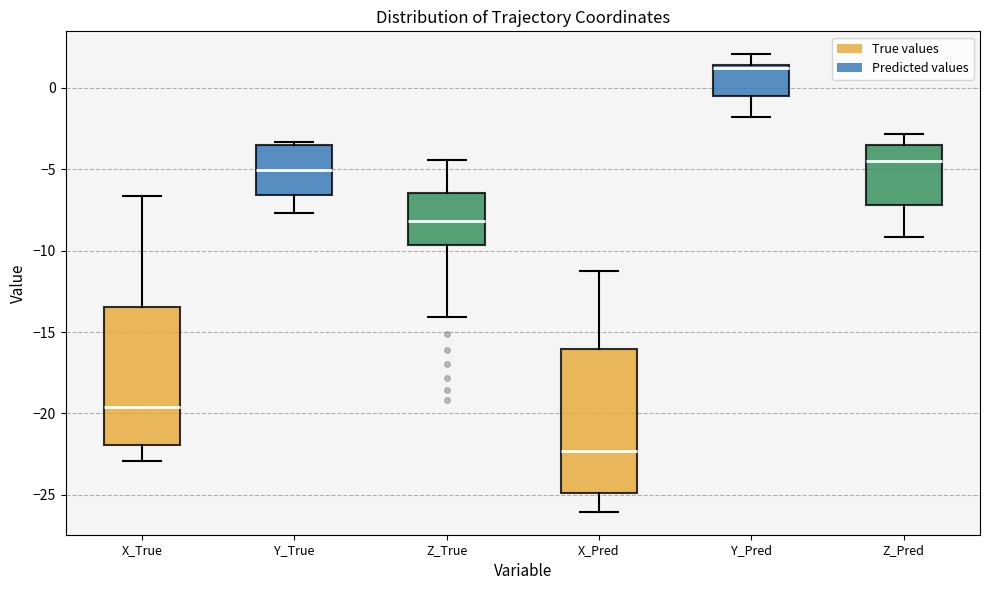

Reading left to right, transcribe this box plot: for each box, give where its median line is, the range the box spans, and where its two whiskers end, as read against the y-axis. The values are not printed on the chart, so give them approximately, as read against the axis.

X_True: median -19.5, box -22.0 to -13.5, whiskers -23.0 to -6.5
Y_True: median -5.0, box -6.5 to -3.5, whiskers -7.5 to -3.5 (just above the box's upper edge)
Z_True: median -8.0, box -9.5 to -6.5, whiskers -14.0 to -4.5
X_Pred: median -22.5, box -25.0 to -16.0, whiskers -26.0 to -11.5
Y_Pred: median 1.0, box -0.5 to 1.5, whiskers -2.0 to 2.0
Z_Pred: median -4.5, box -7.0 to -3.5, whiskers -9.0 to -3.0